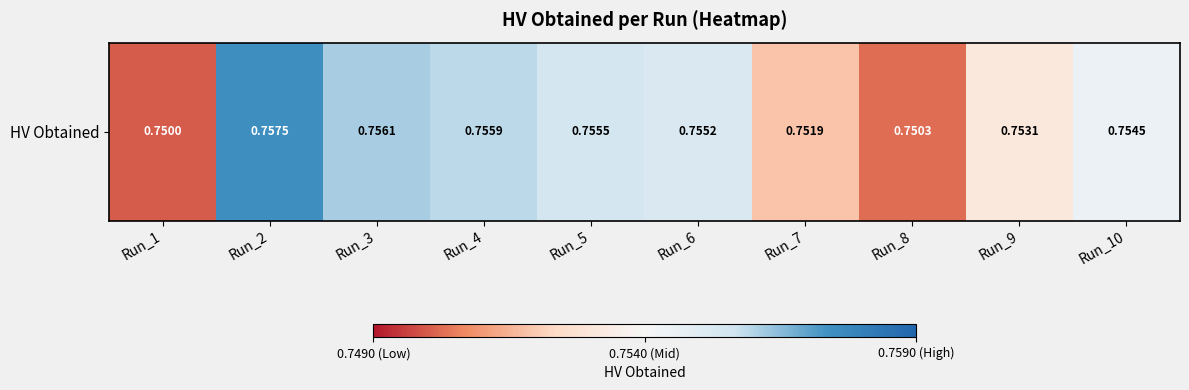

What is the greatest value displayed?

0.8